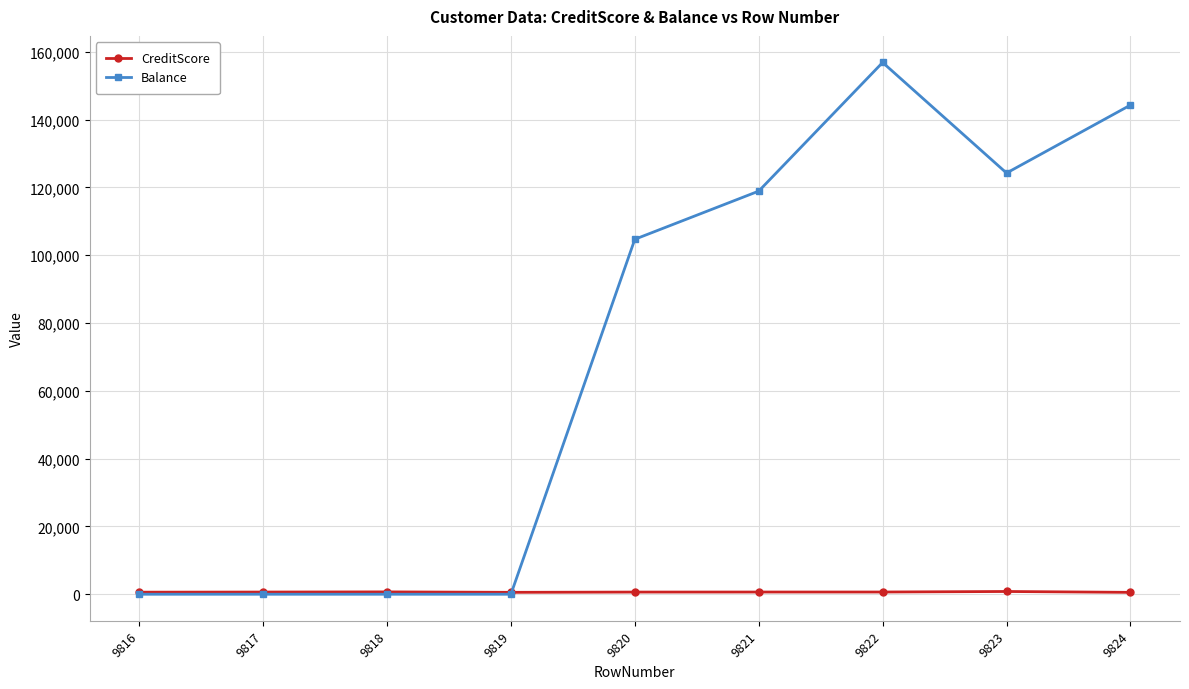

After their last crossing, which series has the higher values: Balance or CreditScore?

Balance